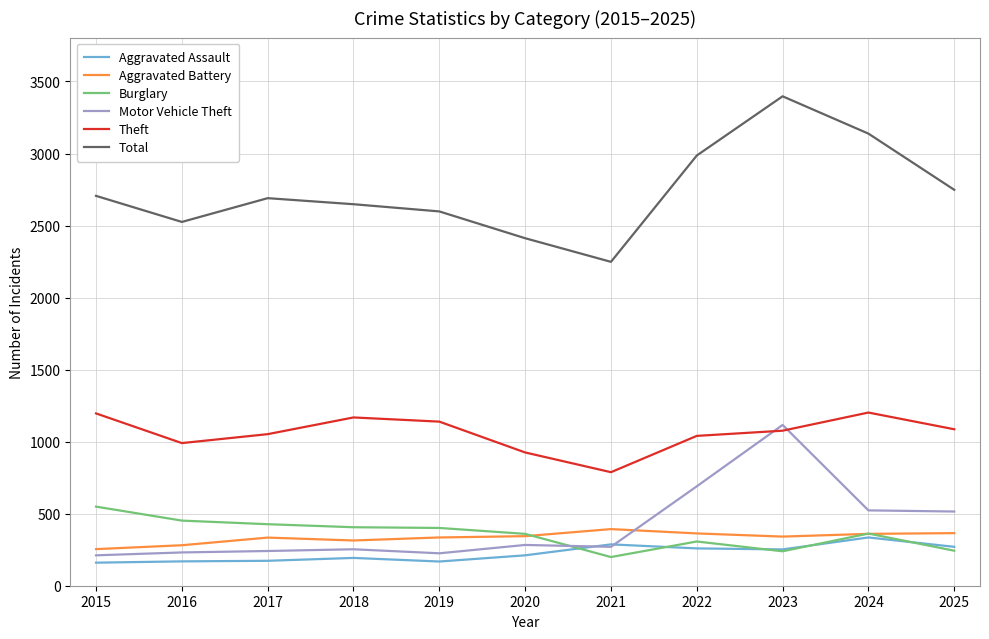

What is the difference between the highest and lowest values at 2020?

2201